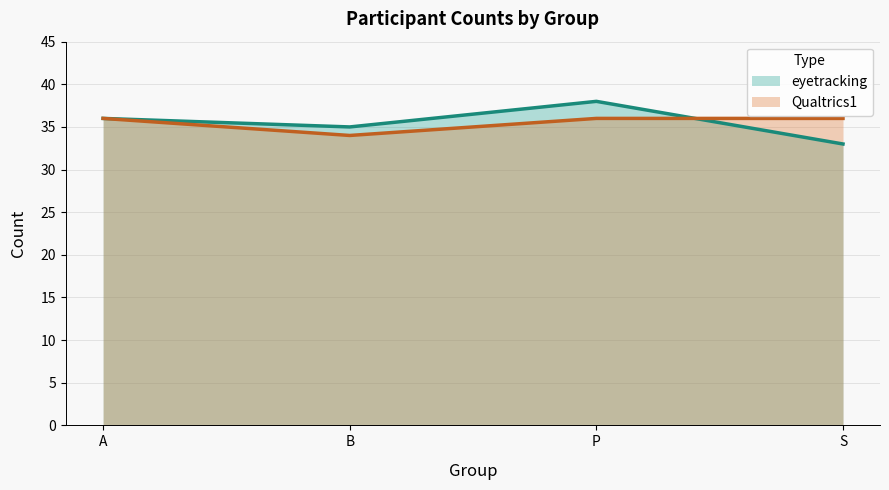

What is the value of the Qualtrics1 point at the 1st from the left?

36